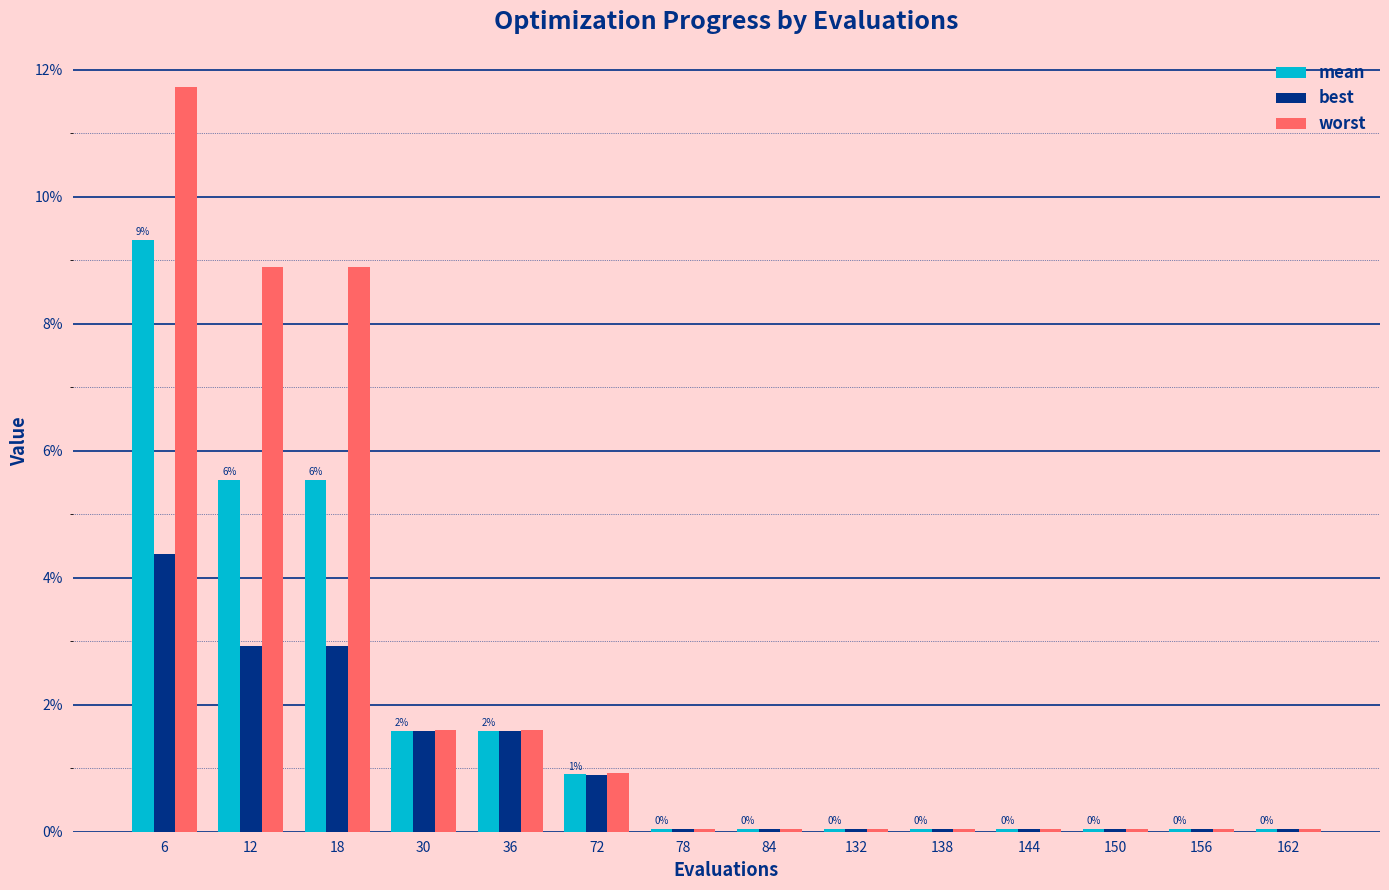

List the labels in order of best value, largest first.

6, 12, 18, 30, 36, 72, 78, 84, 132, 138, 144, 150, 156, 162